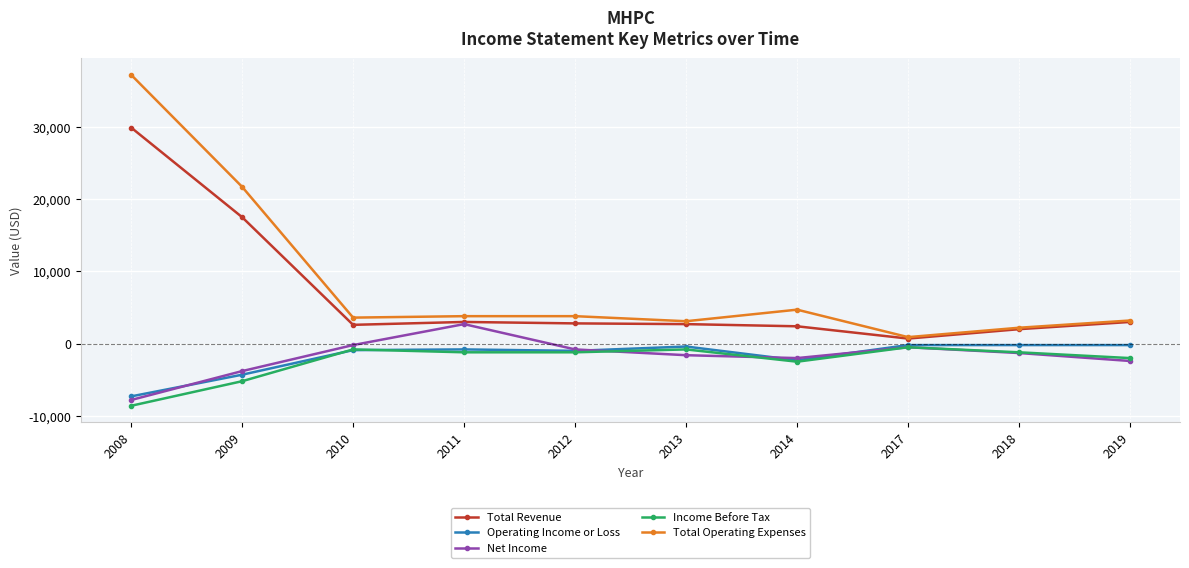

What is the maximum value shown in the chart?

37200